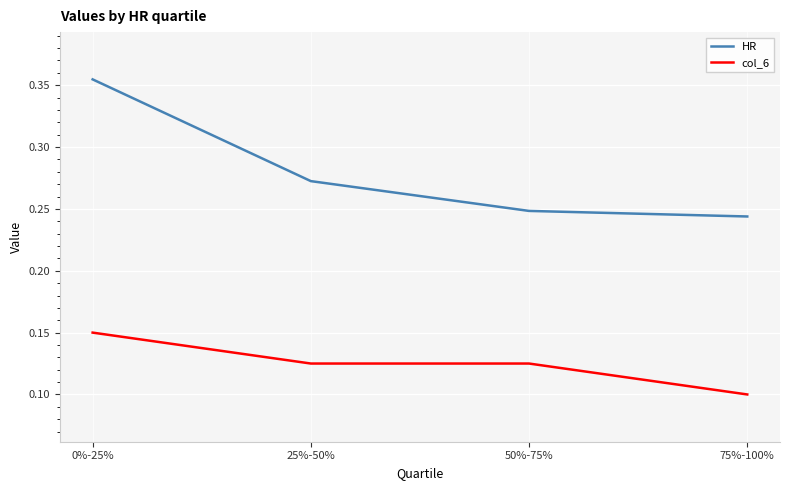

True or false: col_6 and HR cross at least once.

False